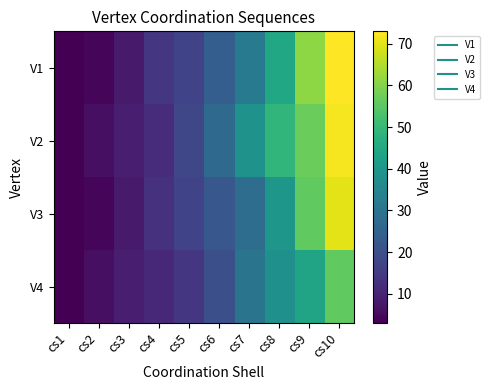

Count the number of data series in this chart.

4